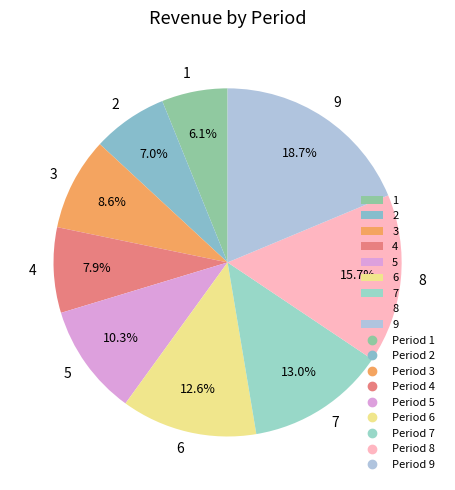

What is the ratio of the value at 4 to the value at 1?

1.3